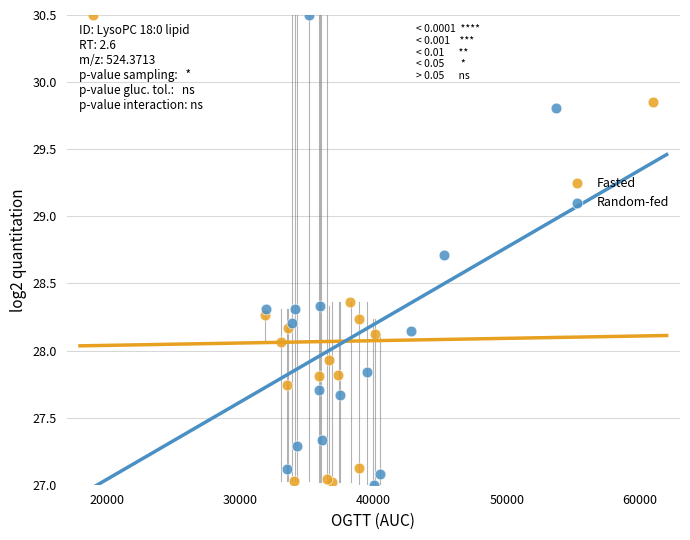

What are all the series names shown in the legend?

Fasted, Random-fed